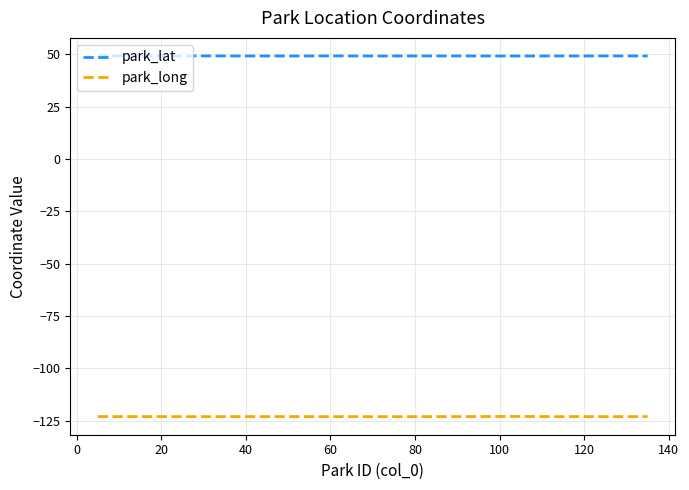

Which series has the largest total across all categories?

park_lat